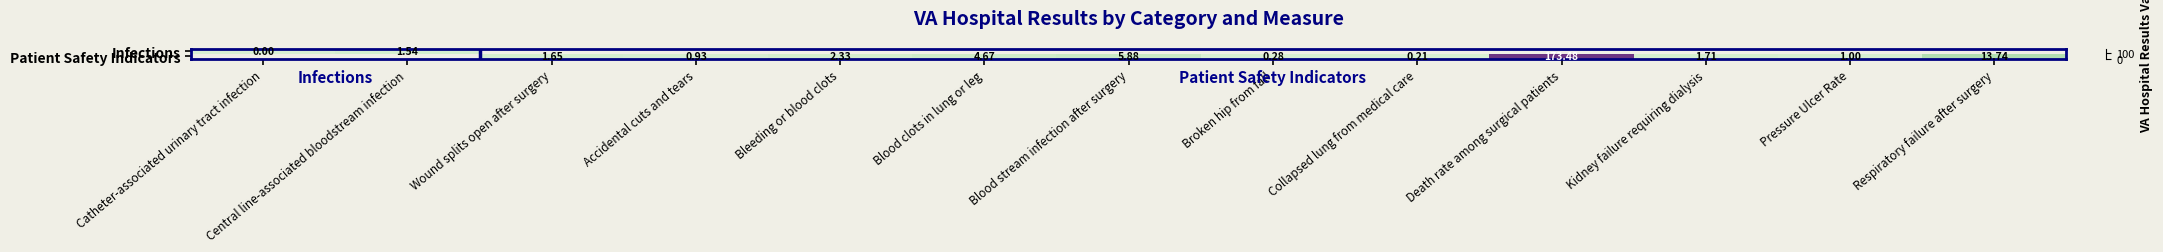

At Respiratory failure after surgery, list the series in order from largest to smallest.

Infections, Patient Safety Indicators